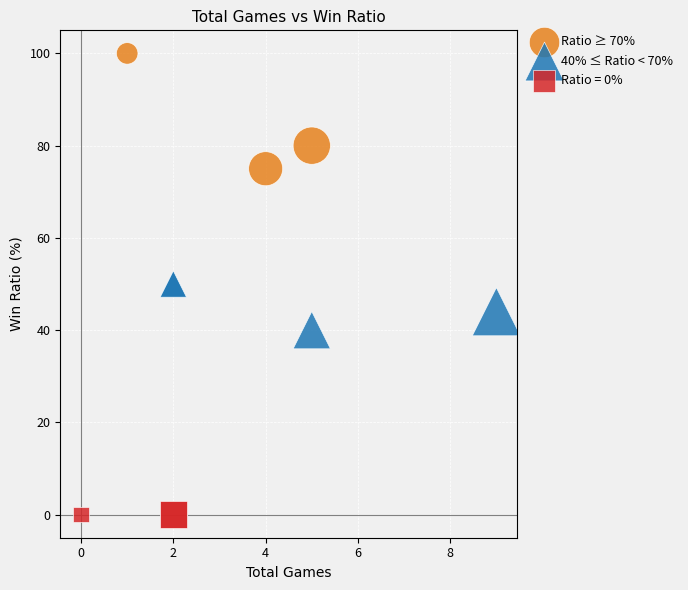

Which series reaches the maximum Y coordinate?

Ratio ≥ 70%